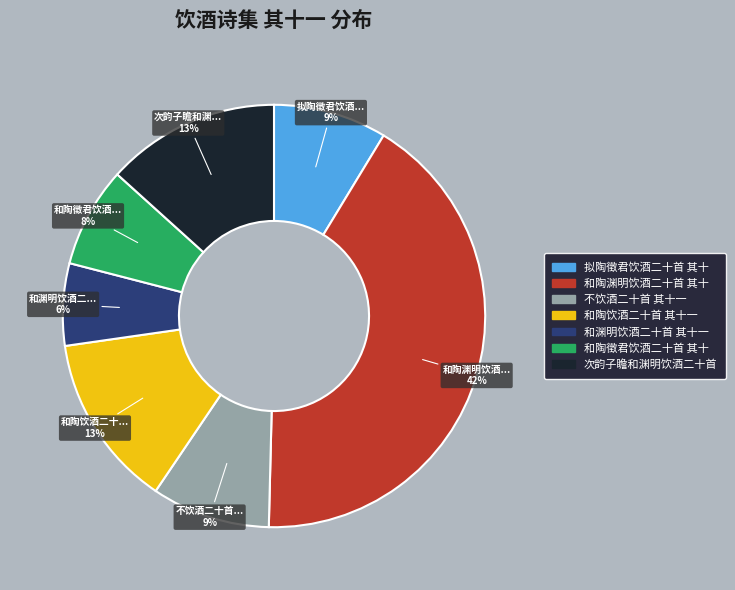

Is there any slice that represents more than half of the pie?

No